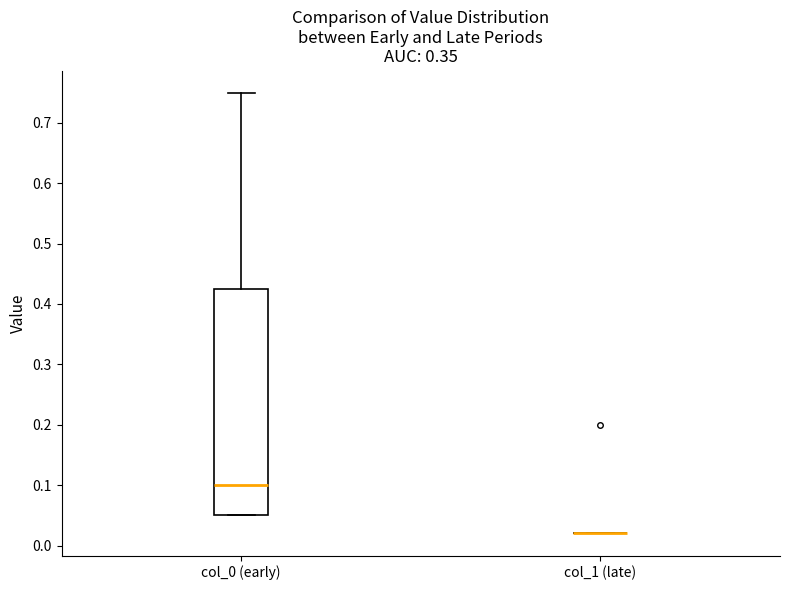

Where does the median line of the box for col_0 (early) sit on the y-axis? The values are not printed on the chart, so give them approximately, as read against the axis.

0.10